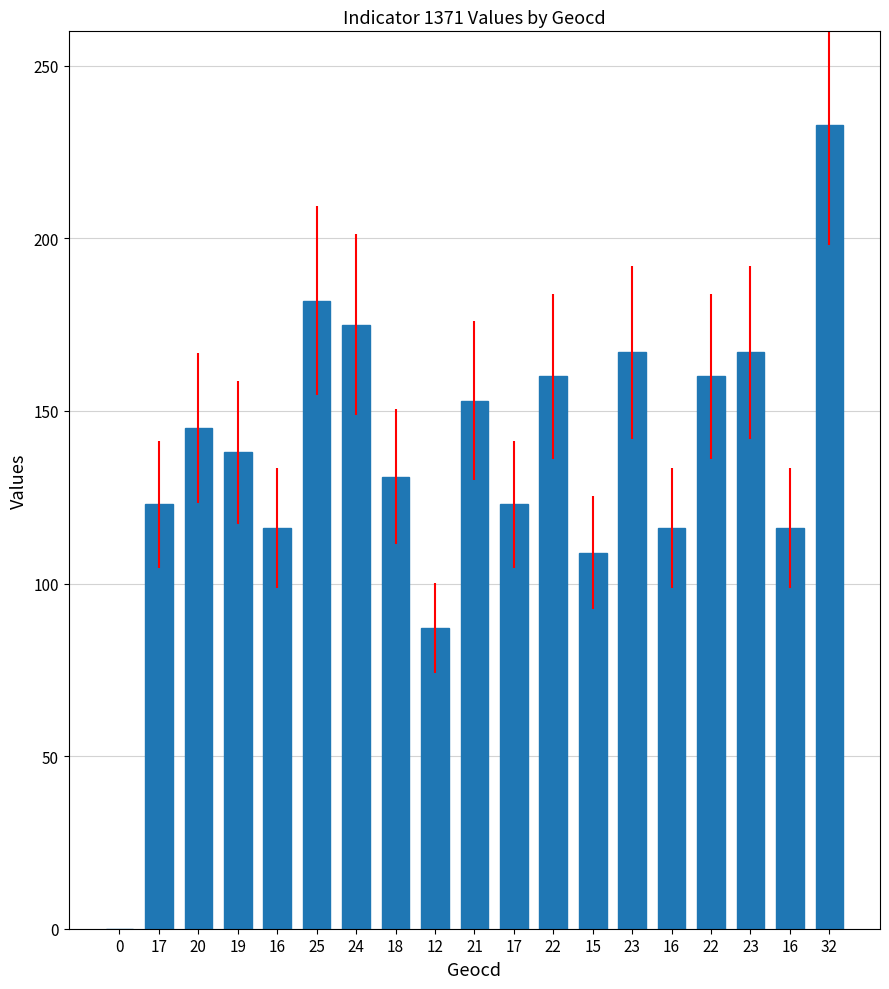

What is the maximum value shown in the chart?

233